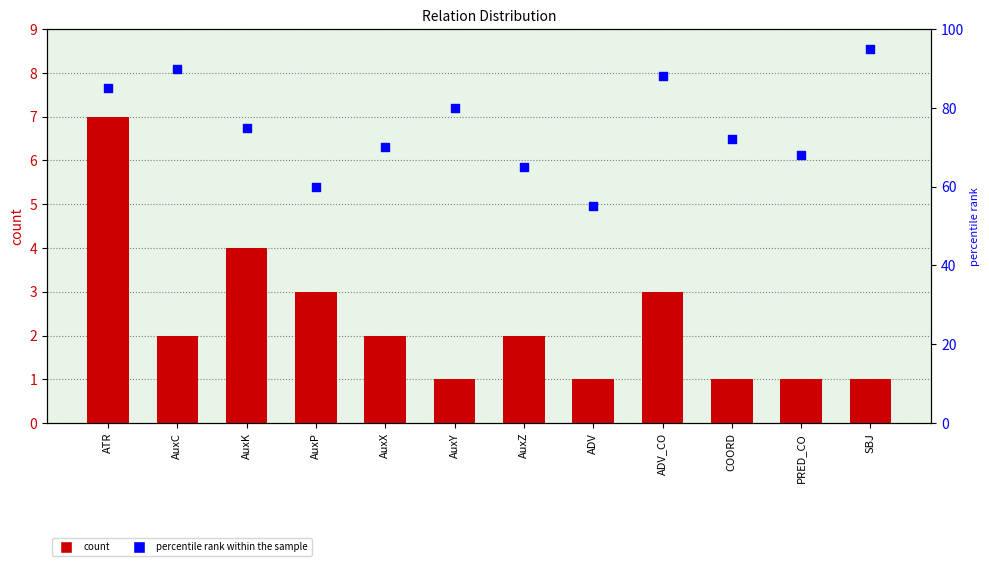

At how many categories does at least one series exceed 14?

12